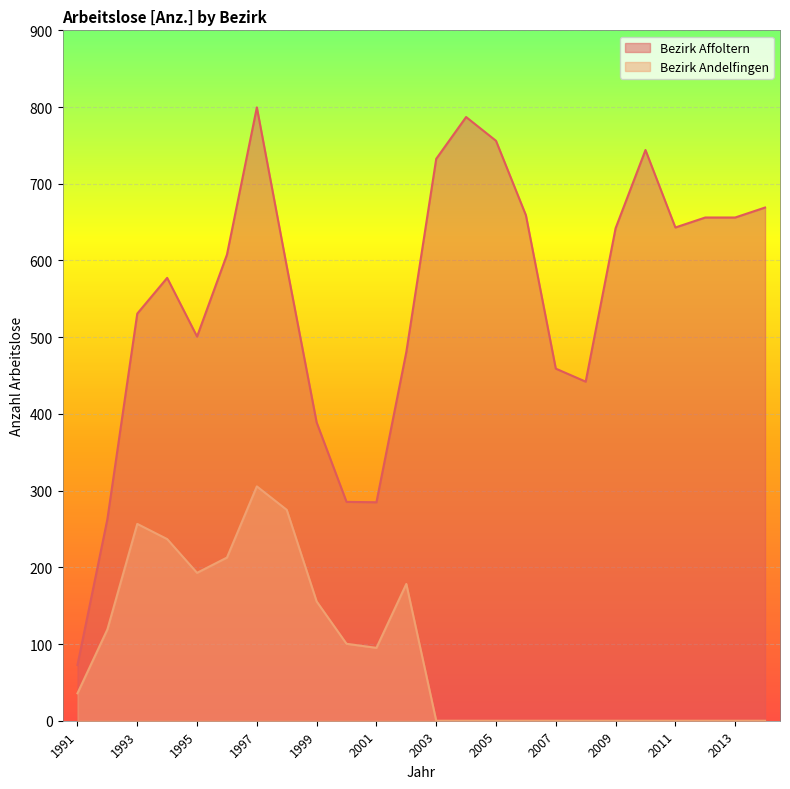

How many categories are shown in the chart?

24